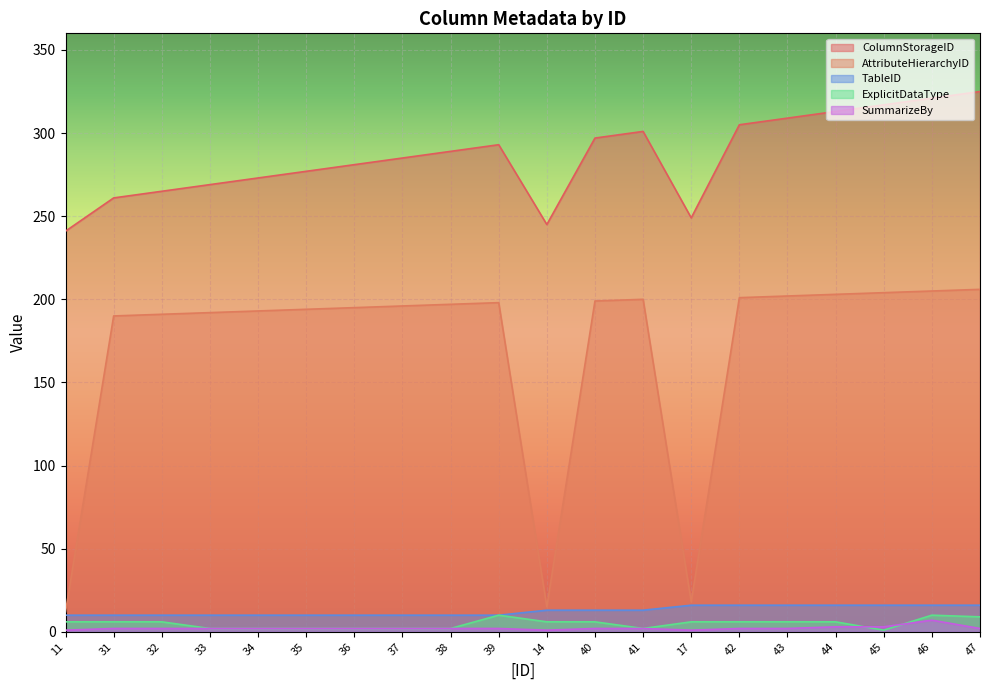

True or false: TableID and ExplicitDataType intersect in this chart.

False